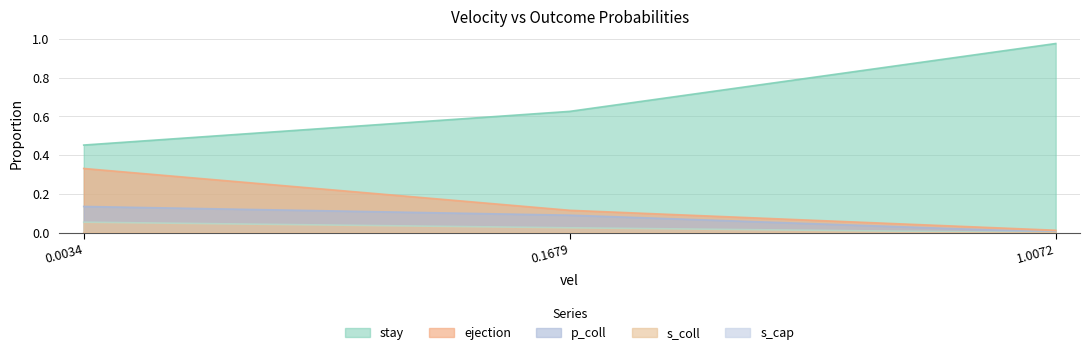

Does the chart have visible grid lines?

Yes